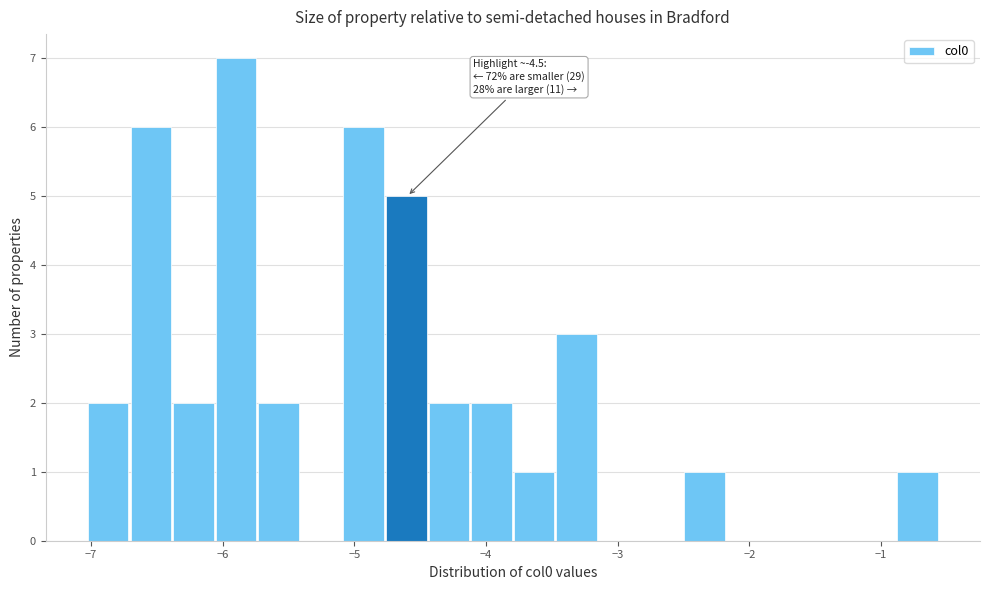

Read against the x-axis, roughly where is the centre of the tallest bar?

-5.9